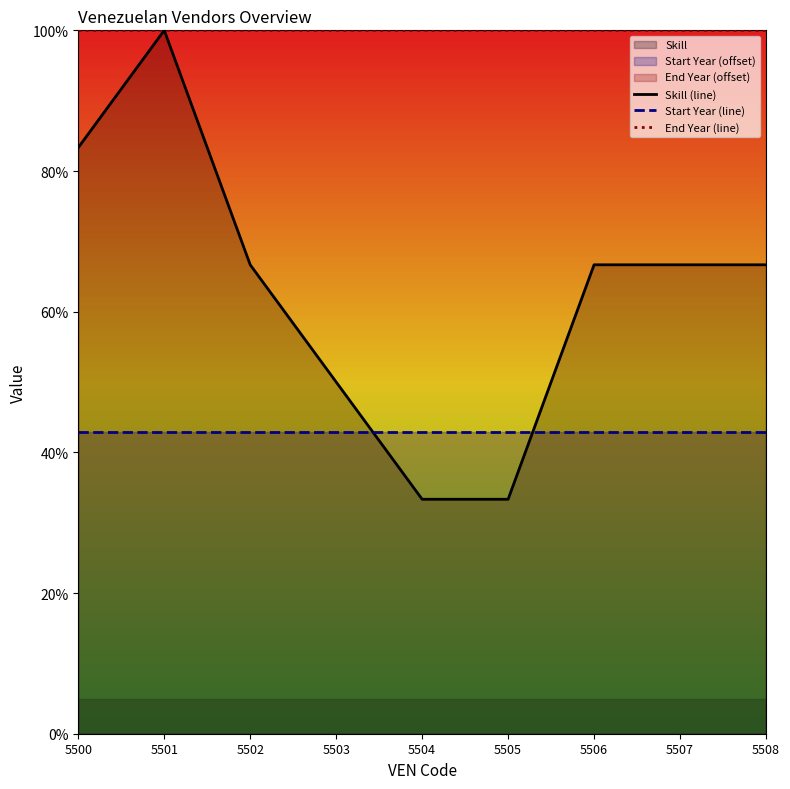

Is it true that End Year (line) equals 100.0 at 5502?

True